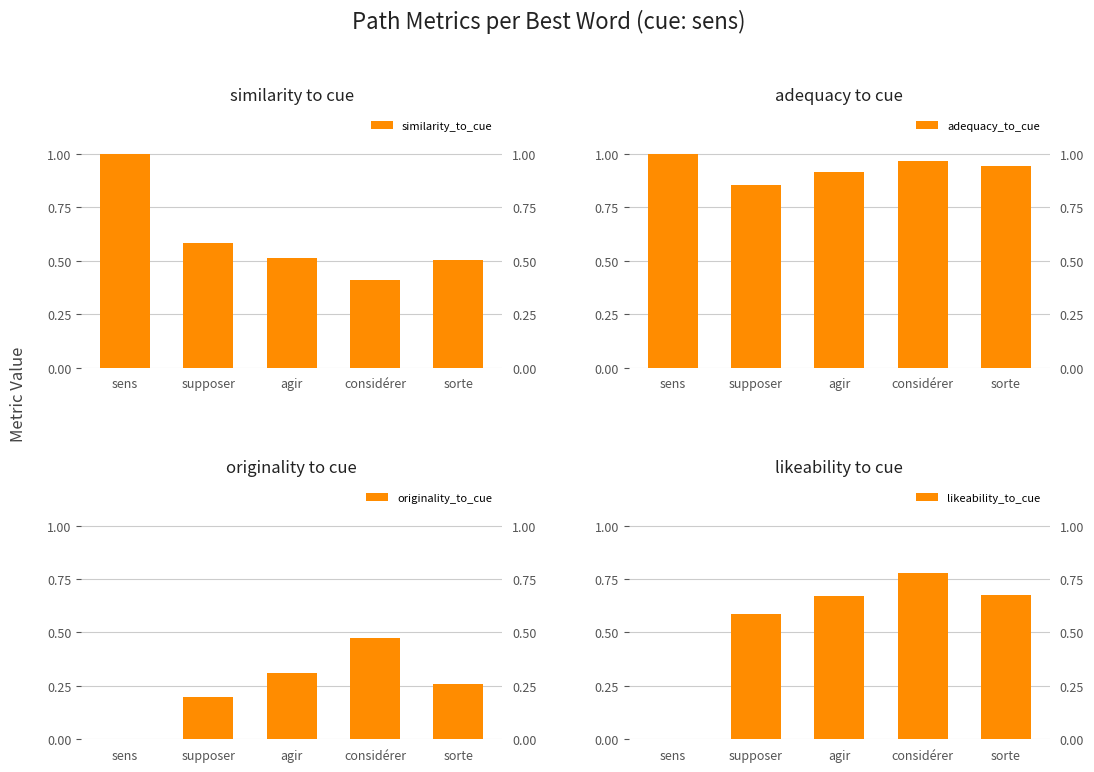

How many groups of bars are there?

5